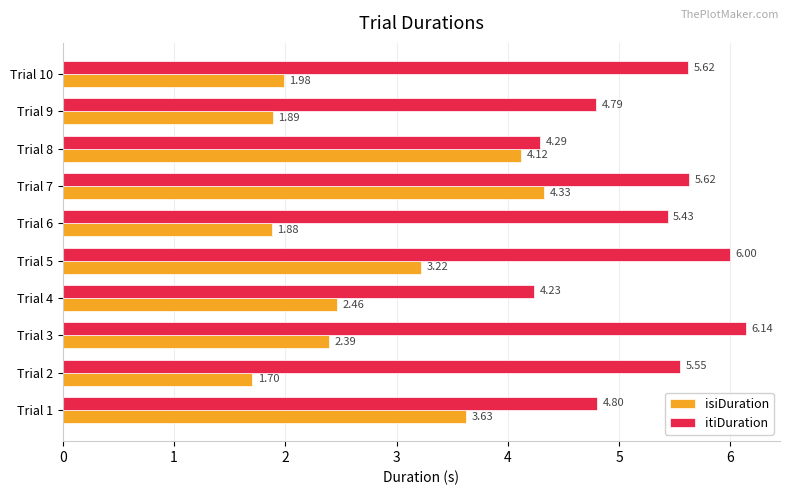

What are all the series names shown in the legend?

isiDuration, itiDuration